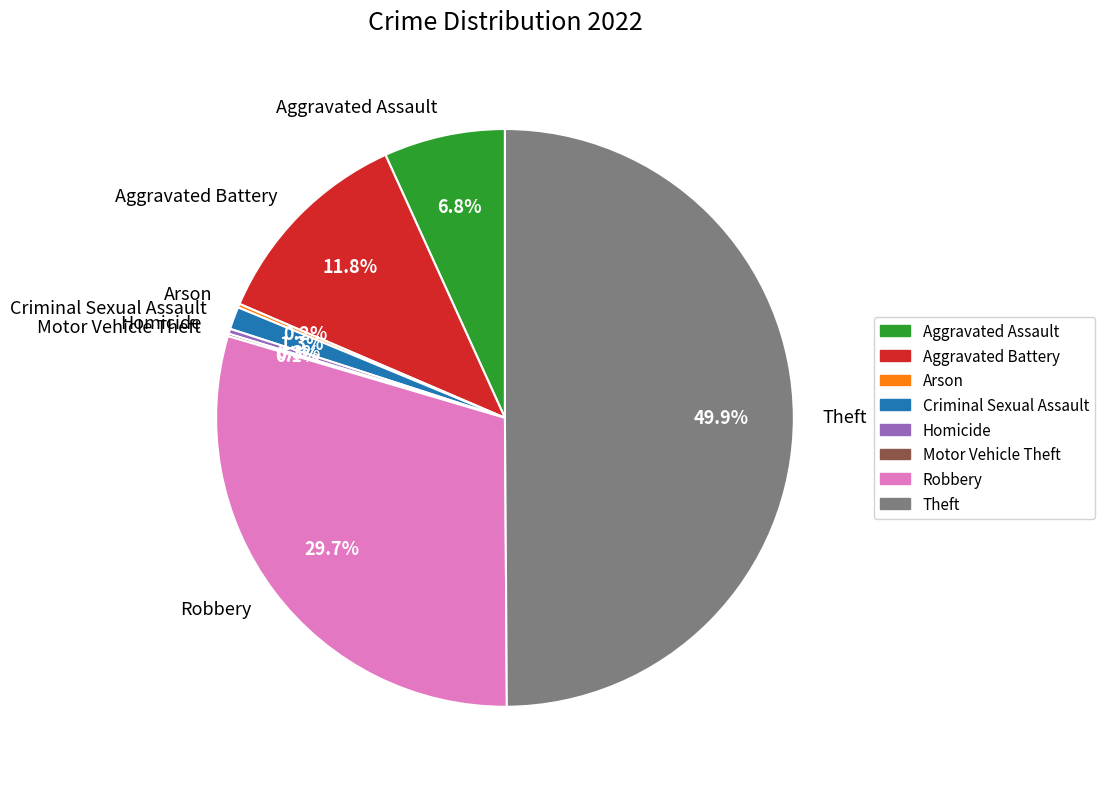

What percentage is NOT represented by Aggravated Battery?

88.2%